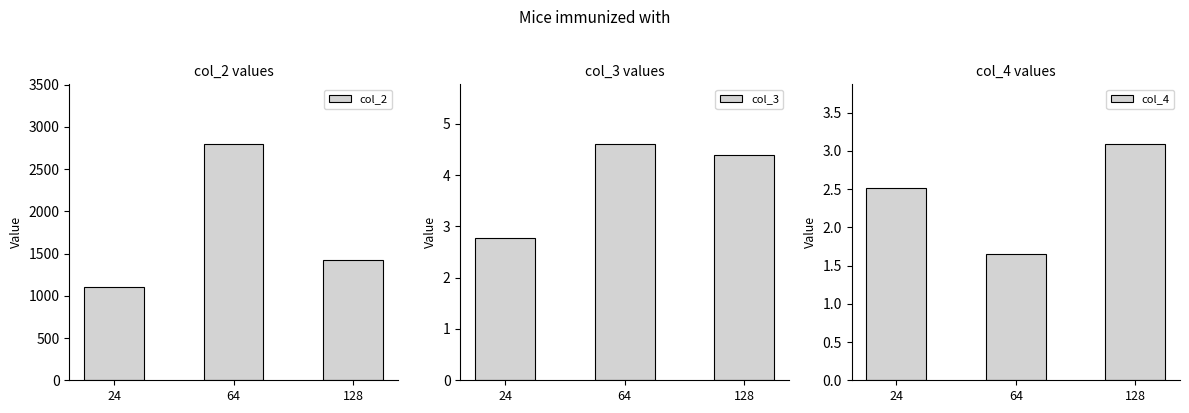

The col_4 series shows 2.3 at 64. True or false?

False